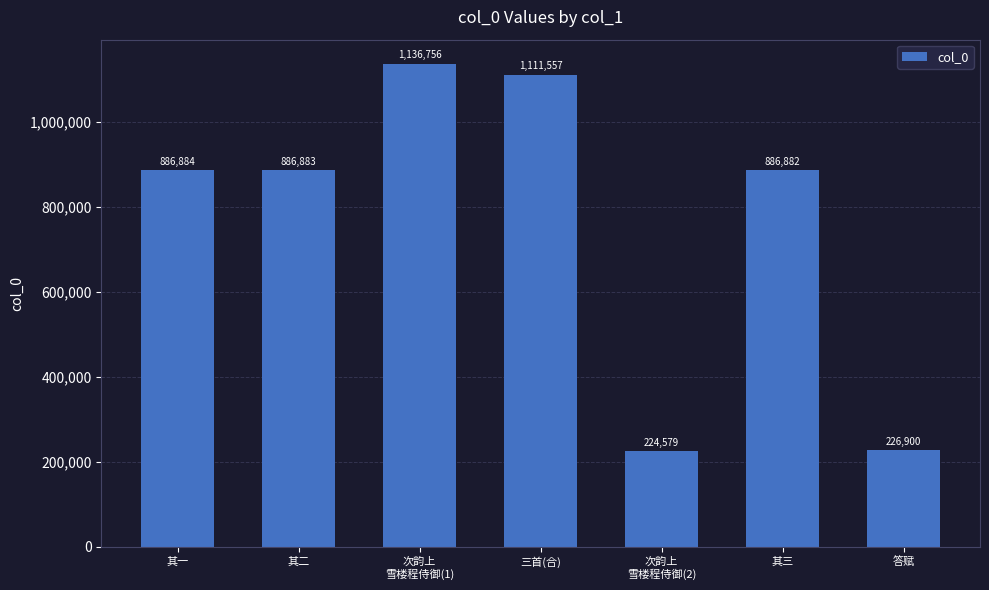

What value does the data have at 其三?

886882